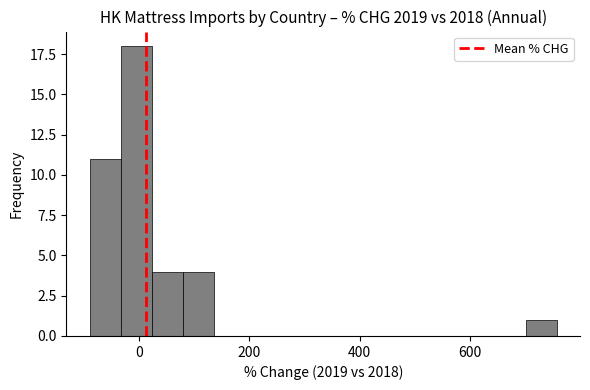

Read against the x-axis, roughly where is the centre of the tallest bar?

0